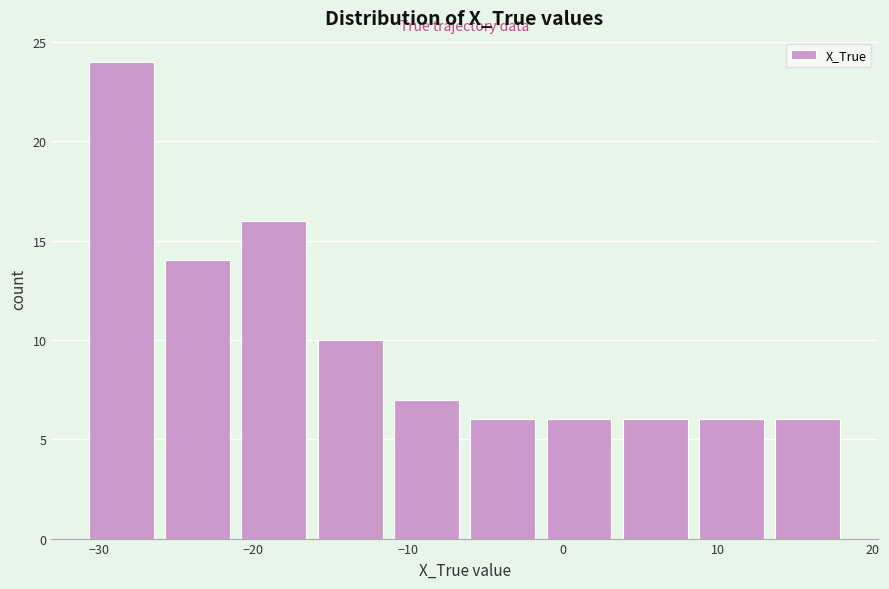

Reading left to right, transcribe this chart: for each bar, give the range it covers on the x-axis and its height. Neither the bar edges nor the heights are printed on the chart, so give them approximately, as read against the axes.

-31 to -26: 24
-26 to -21: 14
-21 to -16: 16
-16 to -11: 10
-11 to -6: 7
-6 to -1: 6
-1 to 4: 6
4 to 8: 6
8 to 13: 6
13 to 18: 6